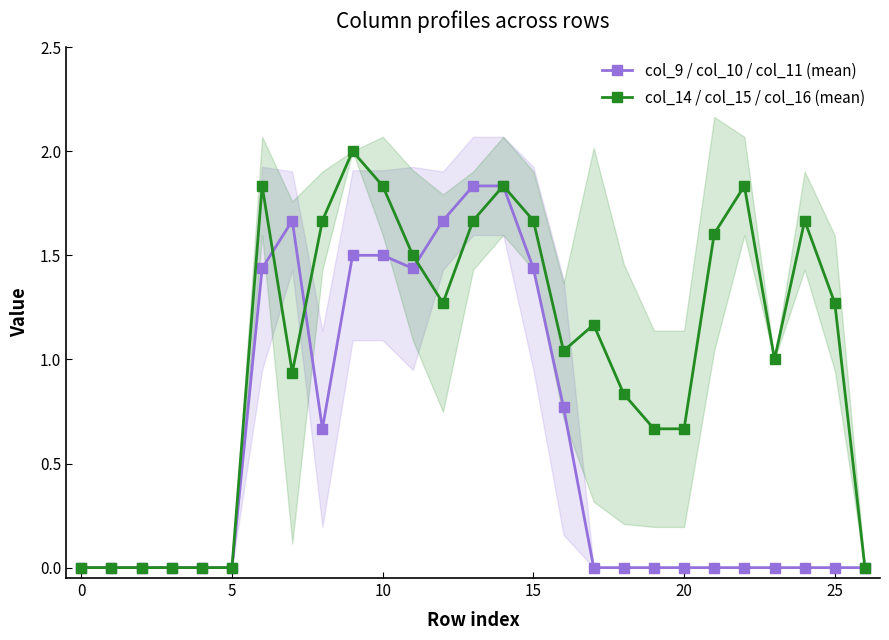

Reading left to right, transcribe all the data shown in this chart.

col_9 / col_10 / col_11 (mean): 0.0	0.0	0.0	0.0	0.0	0.0	1.4	1.7	0.7	1.5	1.5	1.4	1.7	1.8	1.8	1.4	0.8	0.0	0.0	0.0	0.0	0.0	0.0	0.0	0.0	0.0	0.0
col_14 / col_15 / col_16 (mean): 0.0	0.0	0.0	0.0	0.0	0.0	1.8	0.9	1.7	2.0	1.8	1.5	1.3	1.7	1.8	1.7	1.0	1.2	0.8	0.7	0.7	1.6	1.8	1.0	1.7	1.3	0.0